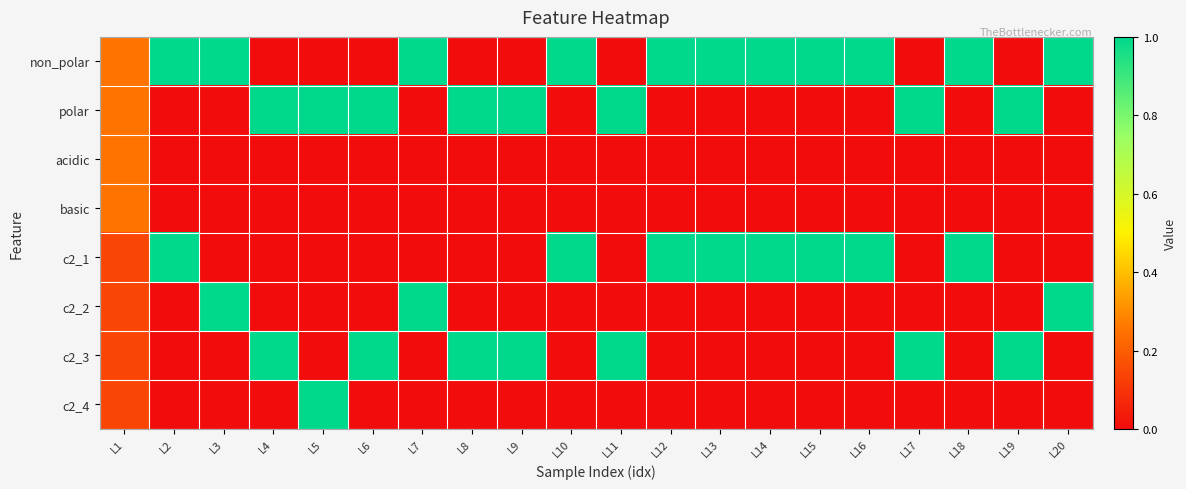

Reading left to right, extract all data points from this chart.

non_polar: L1=0.2	L2=1.0	L3=1.0	L4=0.0	L5=0.0	L6=0.0	L7=1.0	L8=0.0	L9=0.0	L10=1.0	L11=0.0	L12=1.0	L13=1.0	L14=1.0	L15=1.0	L16=1.0	L17=0.0	L18=1.0	L19=0.0	L20=1.0
polar: L1=0.2	L2=0.0	L3=0.0	L4=1.0	L5=1.0	L6=1.0	L7=0.0	L8=1.0	L9=1.0	L10=0.0	L11=1.0	L12=0.0	L13=0.0	L14=0.0	L15=0.0	L16=0.0	L17=1.0	L18=0.0	L19=1.0	L20=0.0
acidic: L1=0.2	L2=0.0	L3=0.0	L4=0.0	L5=0.0	L6=0.0	L7=0.0	L8=0.0	L9=0.0	L10=0.0	L11=0.0	L12=0.0	L13=0.0	L14=0.0	L15=0.0	L16=0.0	L17=0.0	L18=0.0	L19=0.0	L20=0.0
basic: L1=0.2	L2=0.0	L3=0.0	L4=0.0	L5=0.0	L6=0.0	L7=0.0	L8=0.0	L9=0.0	L10=0.0	L11=0.0	L12=0.0	L13=0.0	L14=0.0	L15=0.0	L16=0.0	L17=0.0	L18=0.0	L19=0.0	L20=0.0
c2_1: L1=0.1	L2=1.0	L3=0.0	L4=0.0	L5=0.0	L6=0.0	L7=0.0	L8=0.0	L9=0.0	L10=1.0	L11=0.0	L12=1.0	L13=1.0	L14=1.0	L15=1.0	L16=1.0	L17=0.0	L18=1.0	L19=0.0	L20=0.0
c2_2: L1=0.1	L2=0.0	L3=1.0	L4=0.0	L5=0.0	L6=0.0	L7=1.0	L8=0.0	L9=0.0	L10=0.0	L11=0.0	L12=0.0	L13=0.0	L14=0.0	L15=0.0	L16=0.0	L17=0.0	L18=0.0	L19=0.0	L20=1.0
c2_3: L1=0.1	L2=0.0	L3=0.0	L4=1.0	L5=0.0	L6=1.0	L7=0.0	L8=1.0	L9=1.0	L10=0.0	L11=1.0	L12=0.0	L13=0.0	L14=0.0	L15=0.0	L16=0.0	L17=1.0	L18=0.0	L19=1.0	L20=0.0
c2_4: L1=0.1	L2=0.0	L3=0.0	L4=0.0	L5=1.0	L6=0.0	L7=0.0	L8=0.0	L9=0.0	L10=0.0	L11=0.0	L12=0.0	L13=0.0	L14=0.0	L15=0.0	L16=0.0	L17=0.0	L18=0.0	L19=0.0	L20=0.0